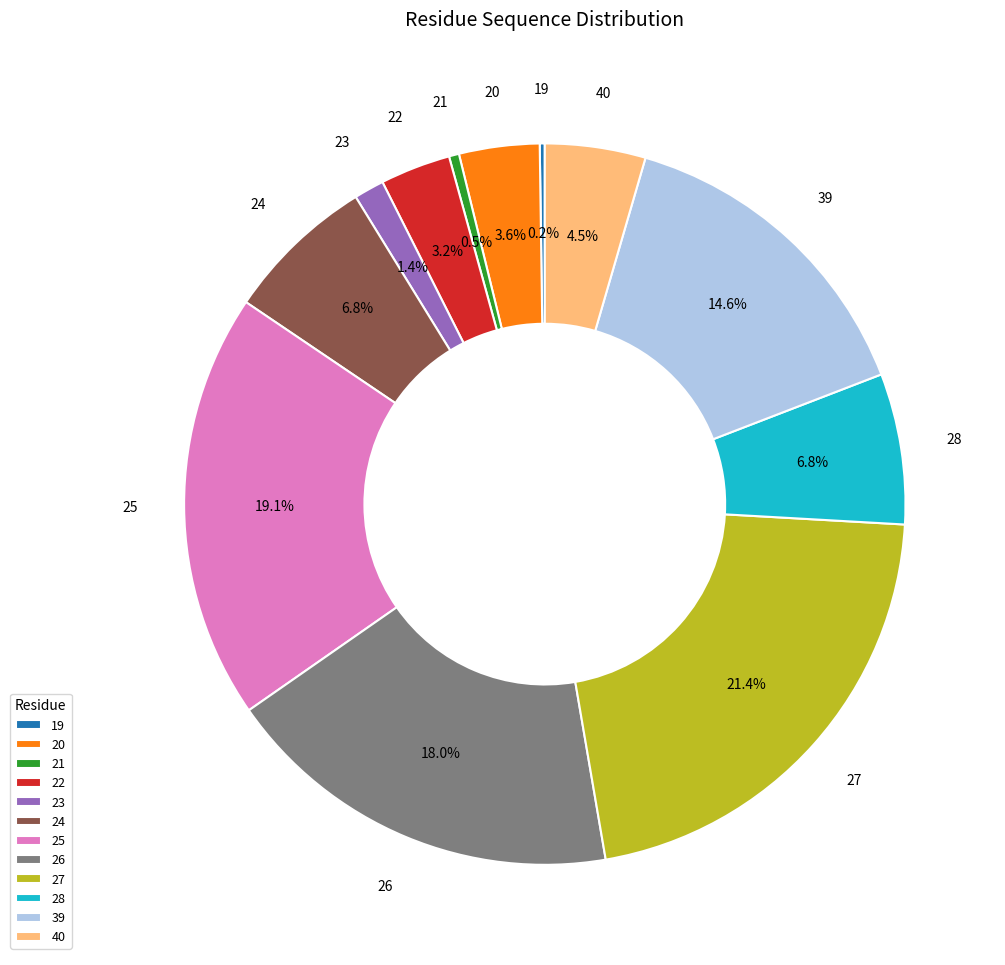

To the nearest percent, what percentage of the pie is 23?

1%